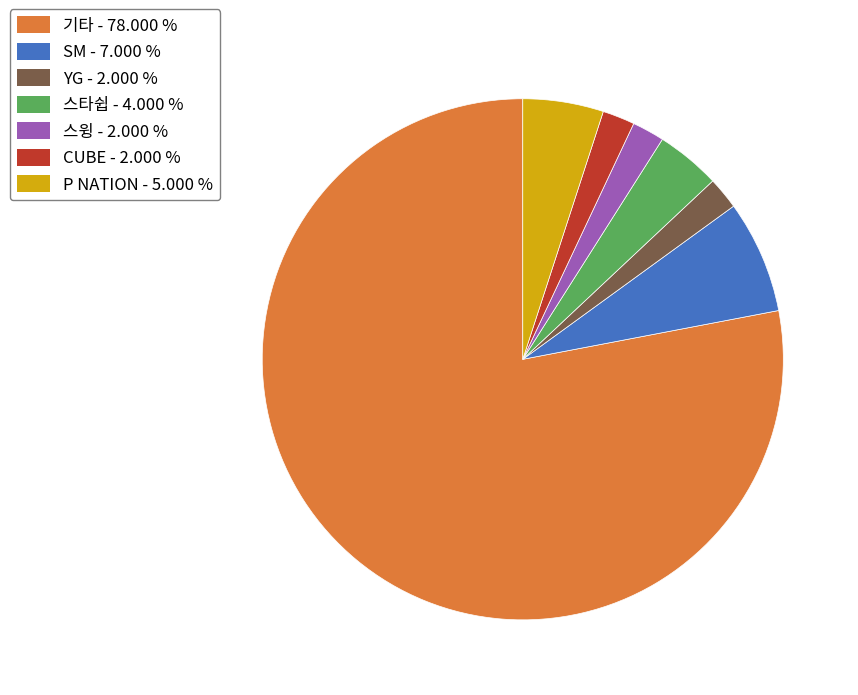

Between CUBE - 2.000 % and 기타 - 78.000 %, which is larger?

기타 - 78.000 %